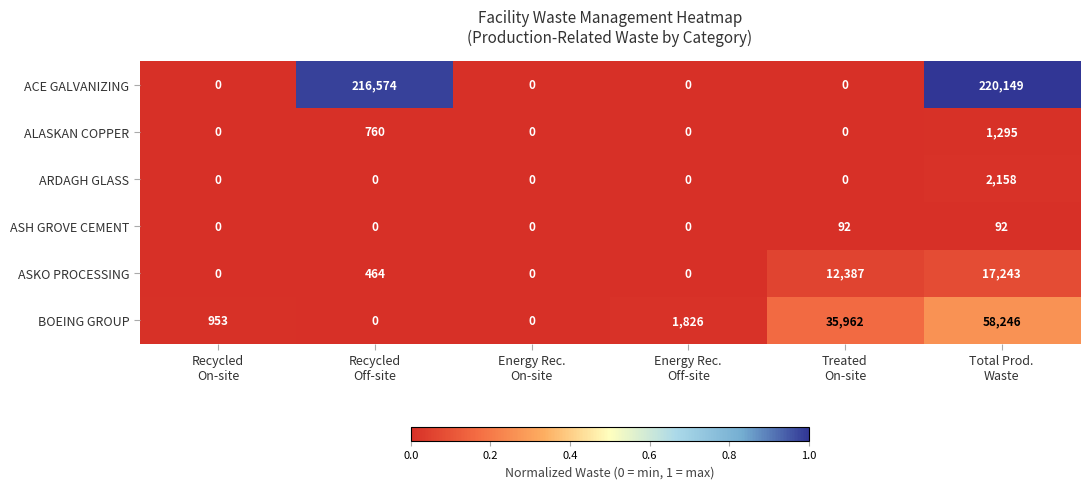

What is the maximum value for ACE GALVANIZING?

220149